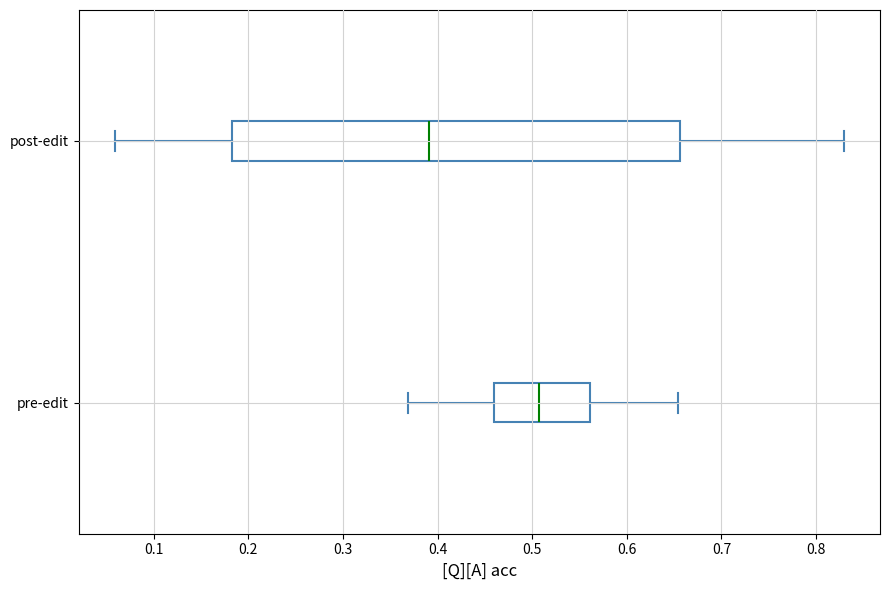

Which box has the furthest to the left median line?

post-edit